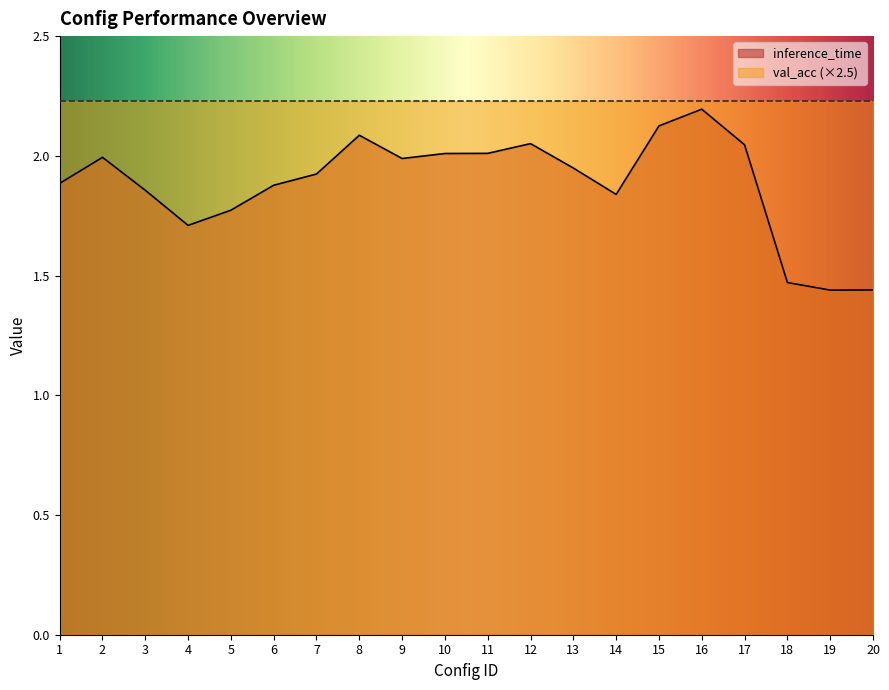

What is the sum of all values?

37.7